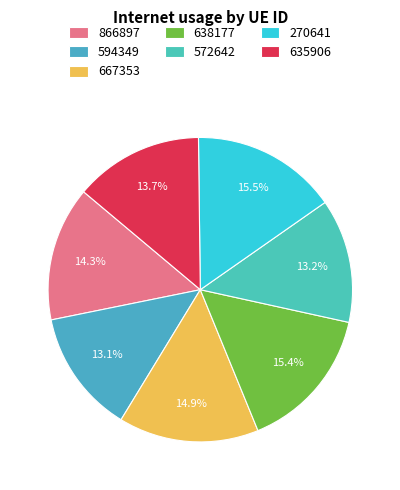

The 667353 slice represents 15% of the pie. True or false?

True